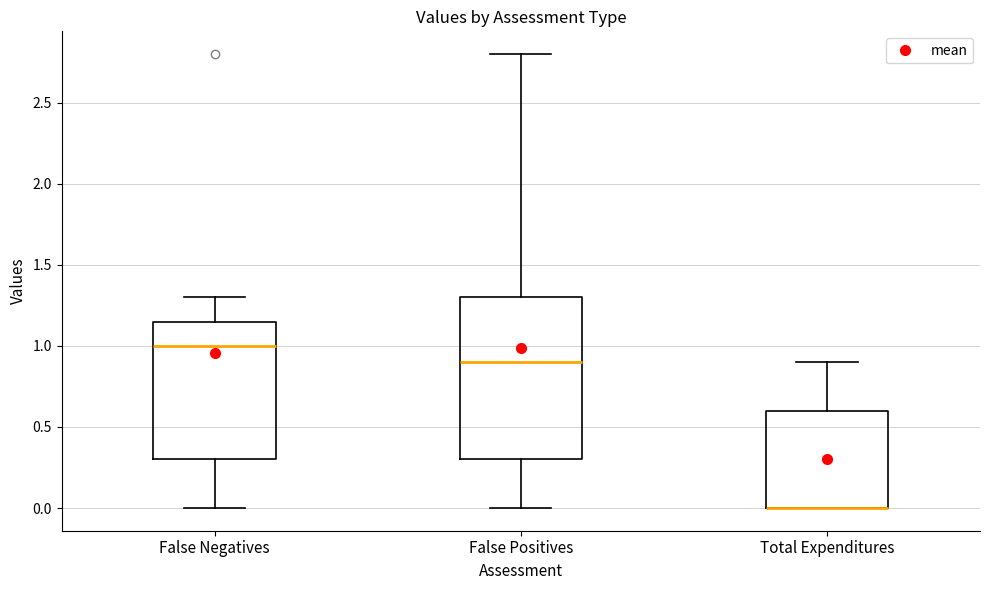

Reading left to right, read every box against the y-axis: the position of its median line, the range the box covers, and the ends of its whiskers. The values are not printed on the chart, so give them approximately, as read against the axis.

False Negatives: median 1.00, box 0.30 to 1.15, whiskers 0.00 to 1.30
False Positives: median 0.90, box 0.30 to 1.30, whiskers 0.00 to 2.80
Total Expenditures: median 0.00 (drawn on the box's lower edge), box 0.00 to 0.60, whiskers 0.00 to 0.90